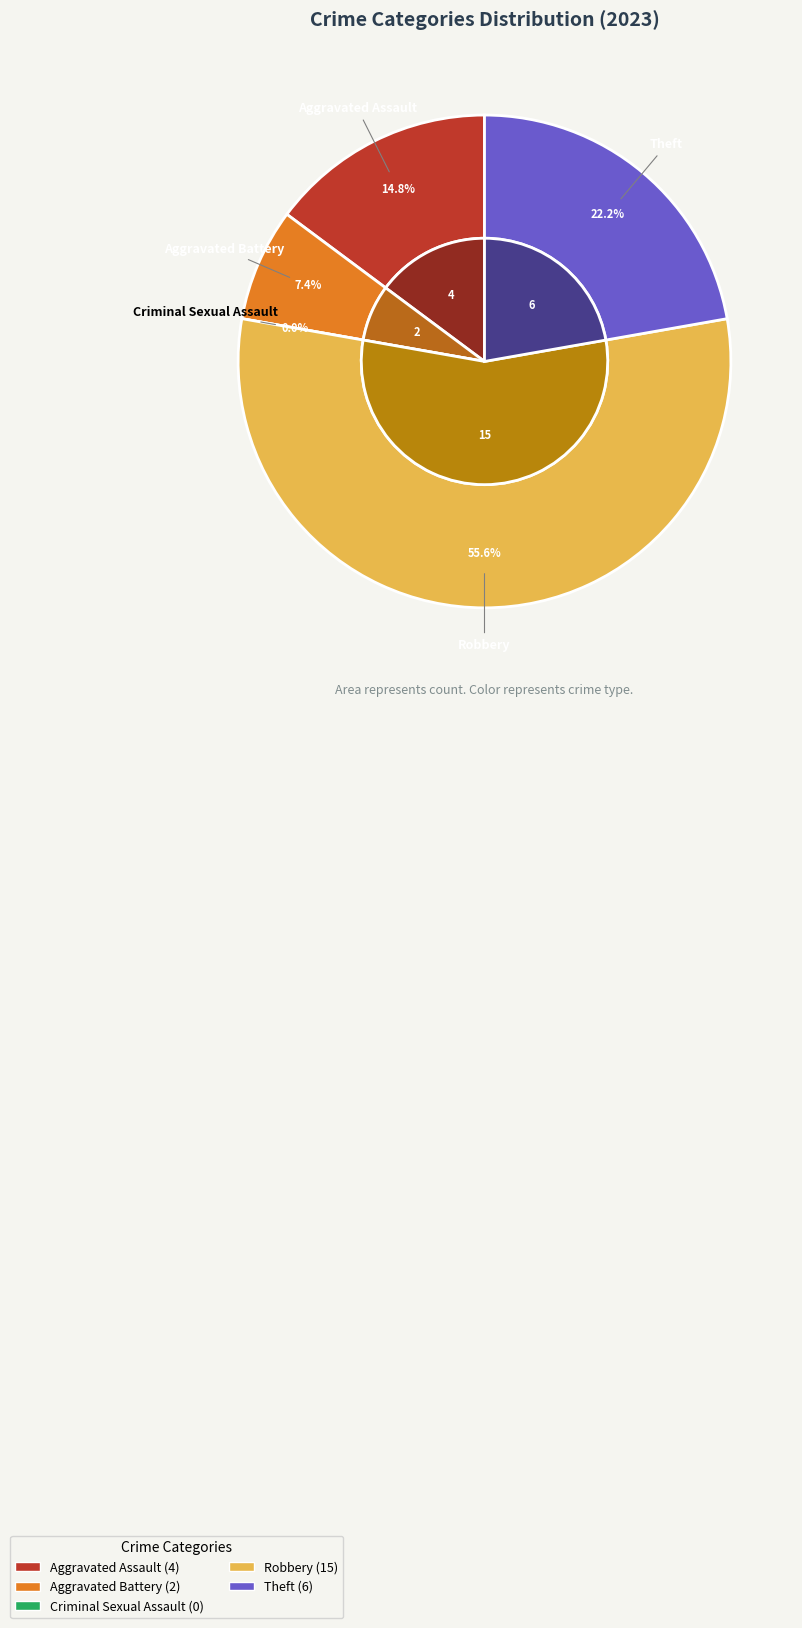

Count the number of slices in the pie.

5